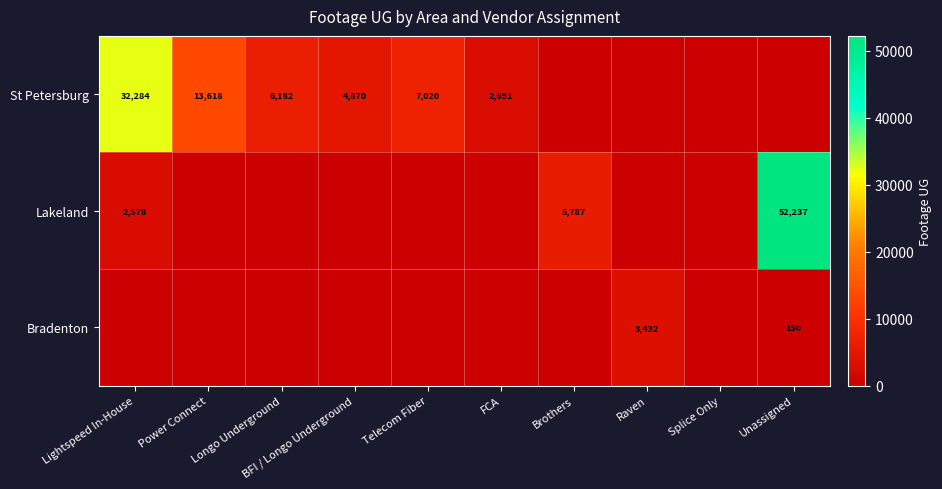

What is the difference between the St Petersburg values at FCA and BFI / Longo Underground?

2179